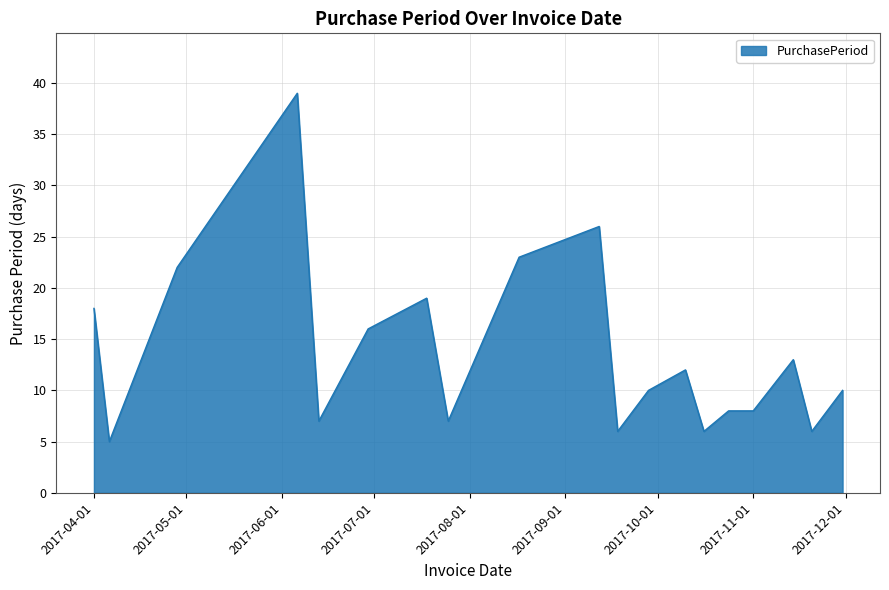

What is the difference between the maximum and minimum values?

34